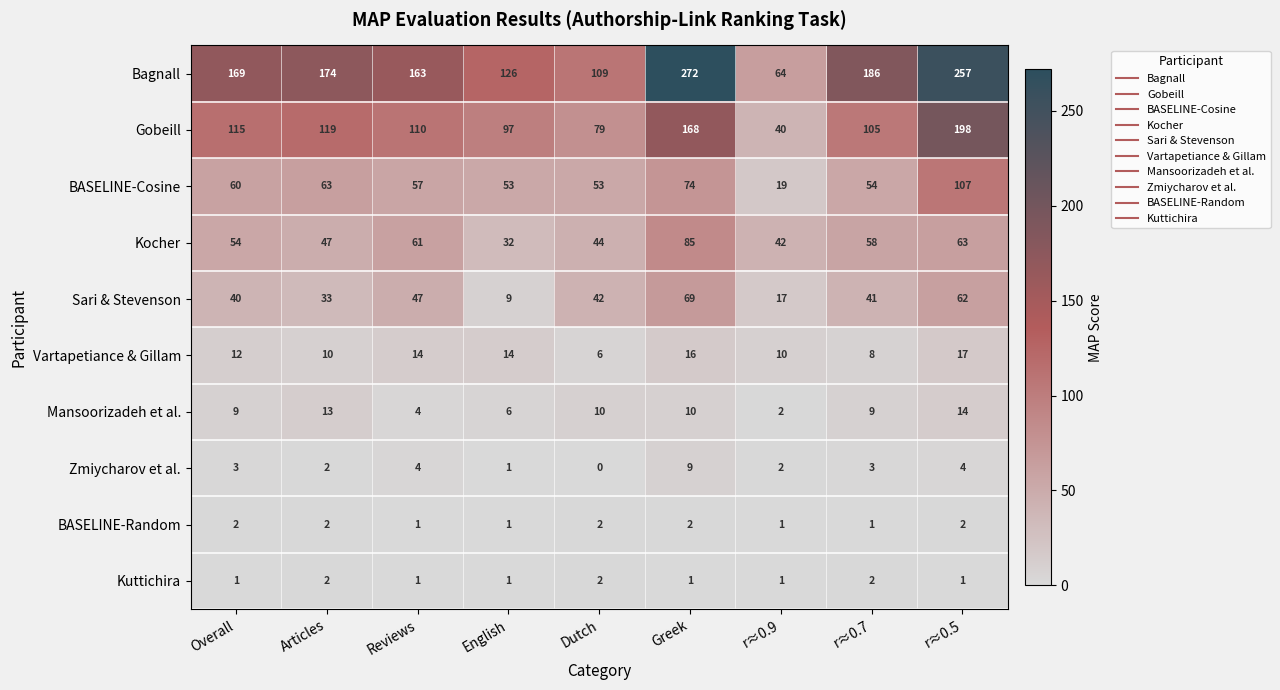

What is the sum of all BASELINE-Cosine values?

540